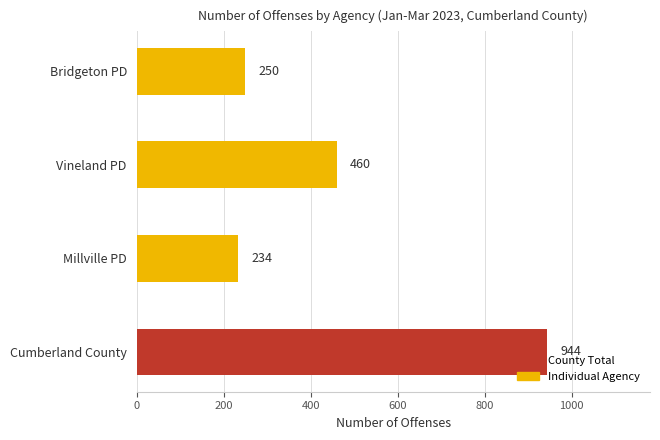

What is the average value?

472